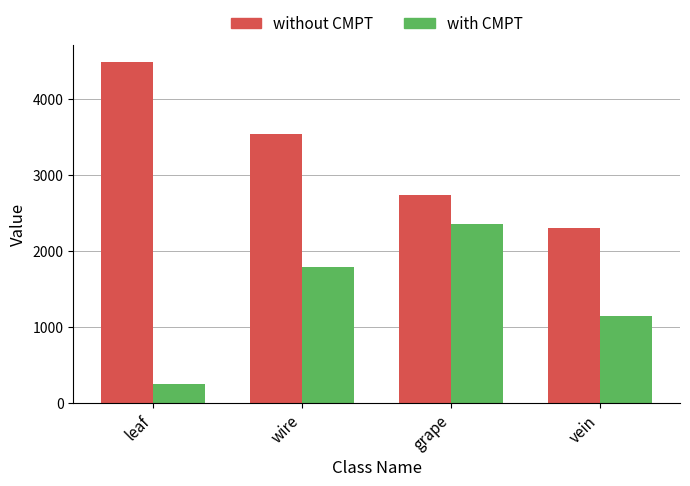

The value of with CMPT at grape is 2352. True or false?

True